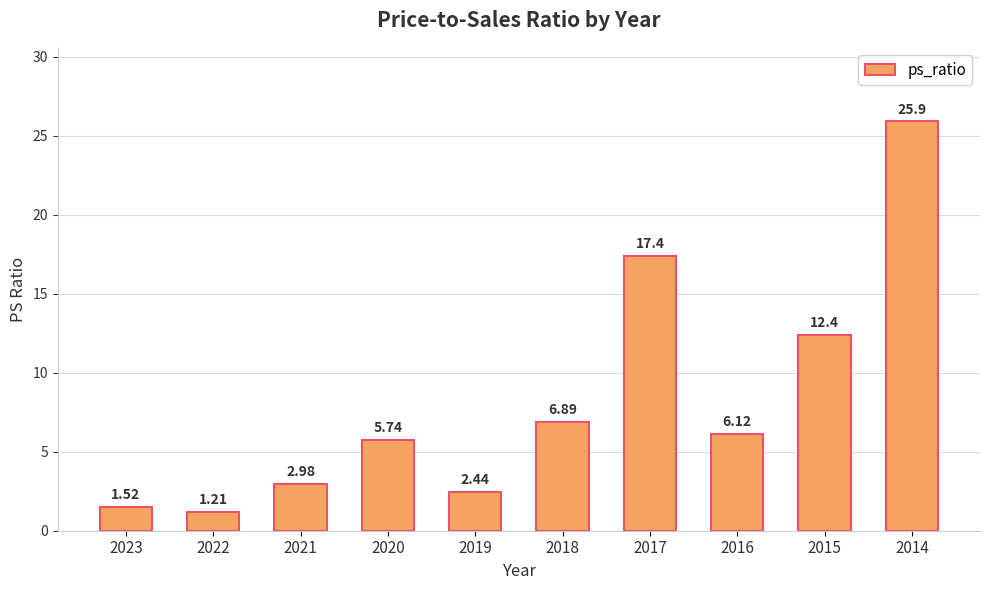

What is the difference between the maximum and minimum values?

24.7